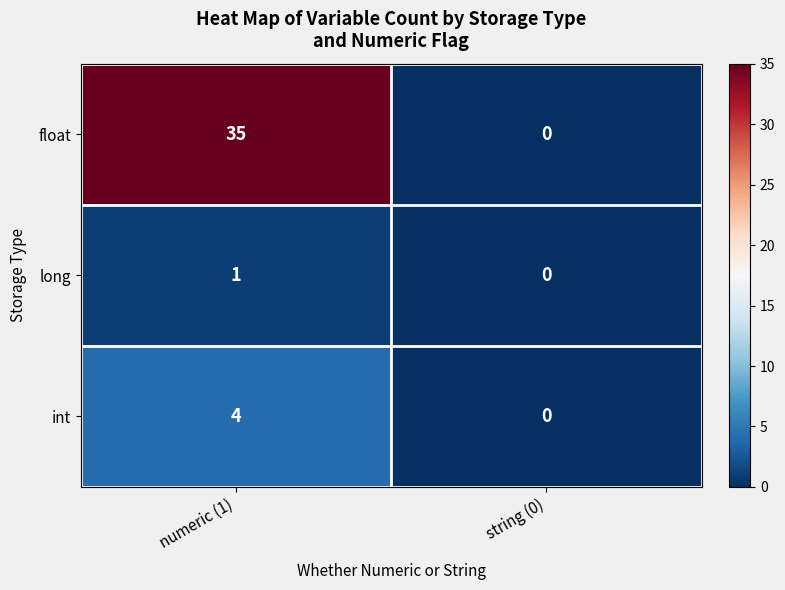

The value of int at string (0) is 2. True or false?

False